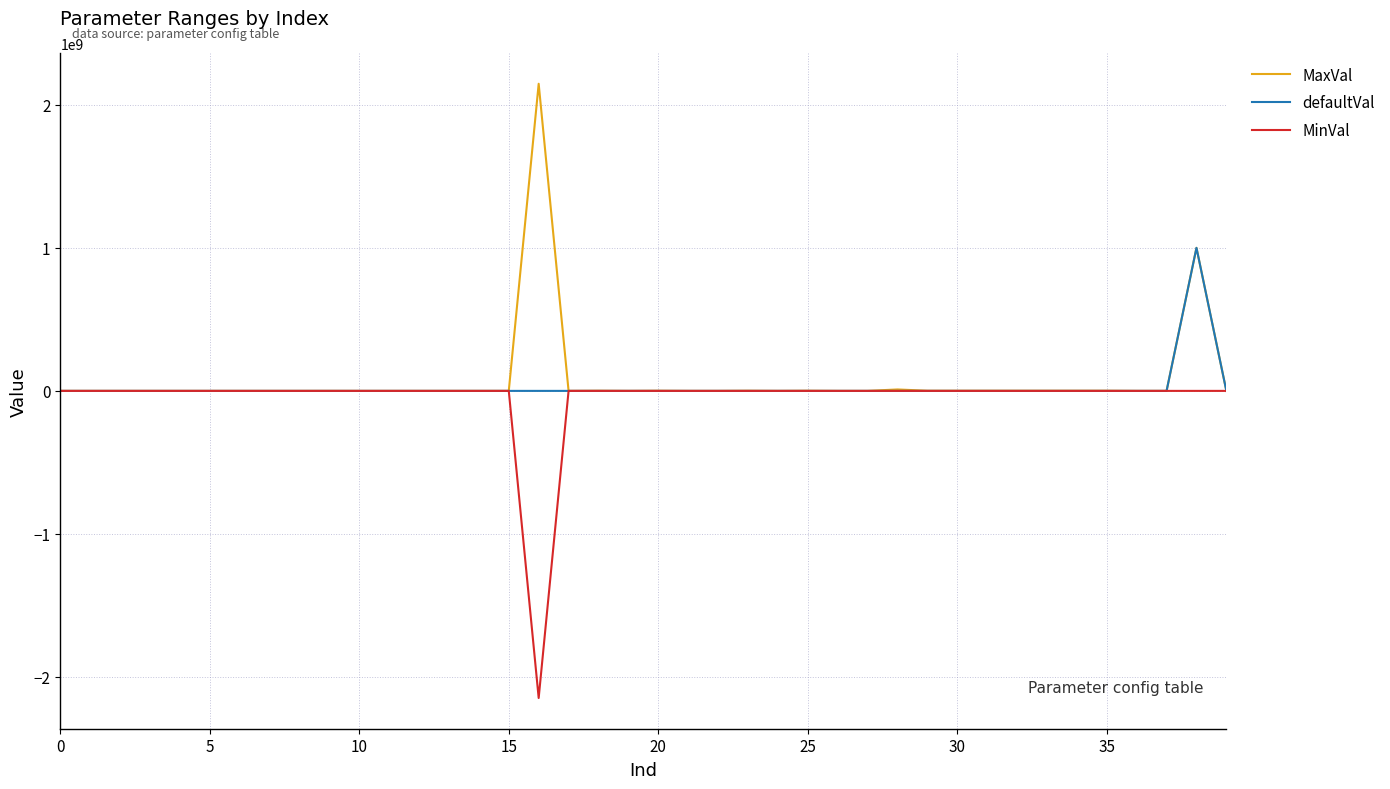

What is the maximum value for MaxVal?

2147000000.0